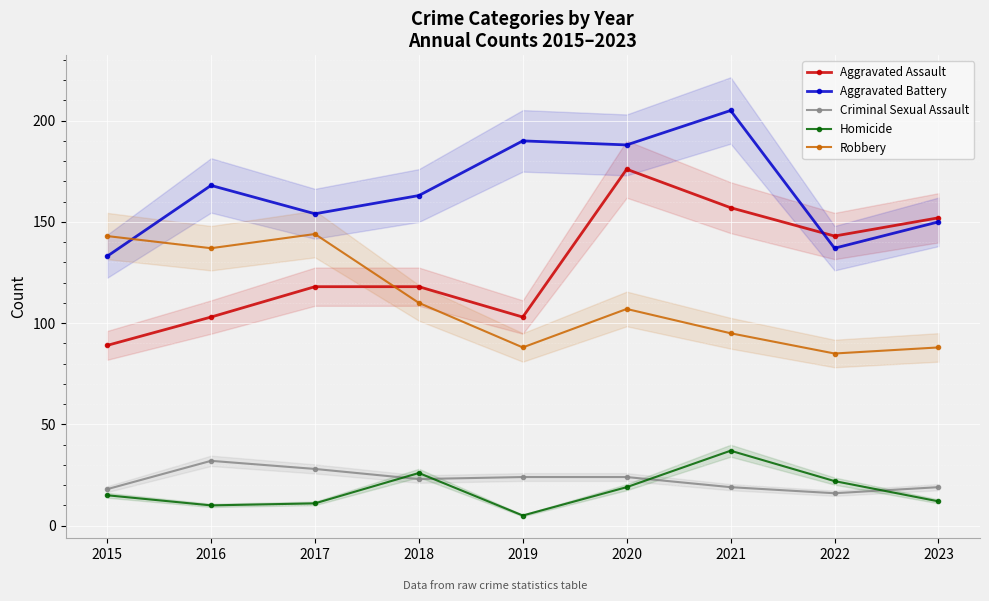

Is it true that Criminal Sexual Assault equals 28 at 2017?

True